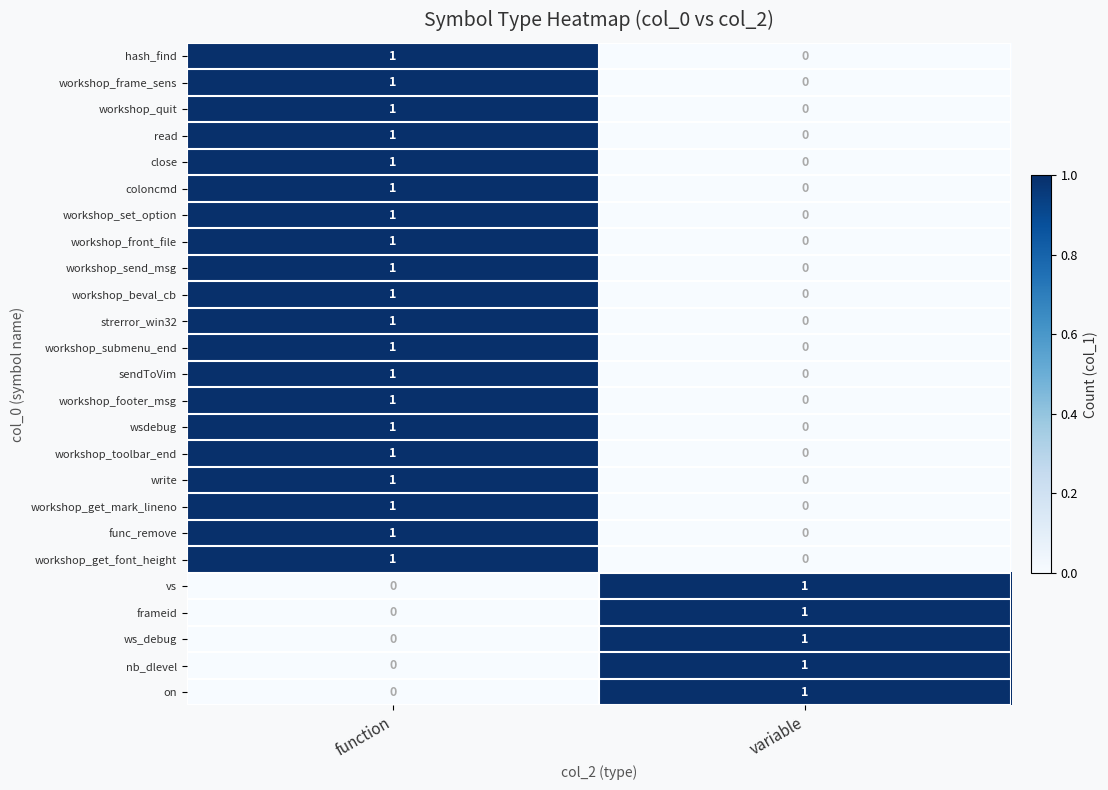

What is the maximum value shown in the chart?

1